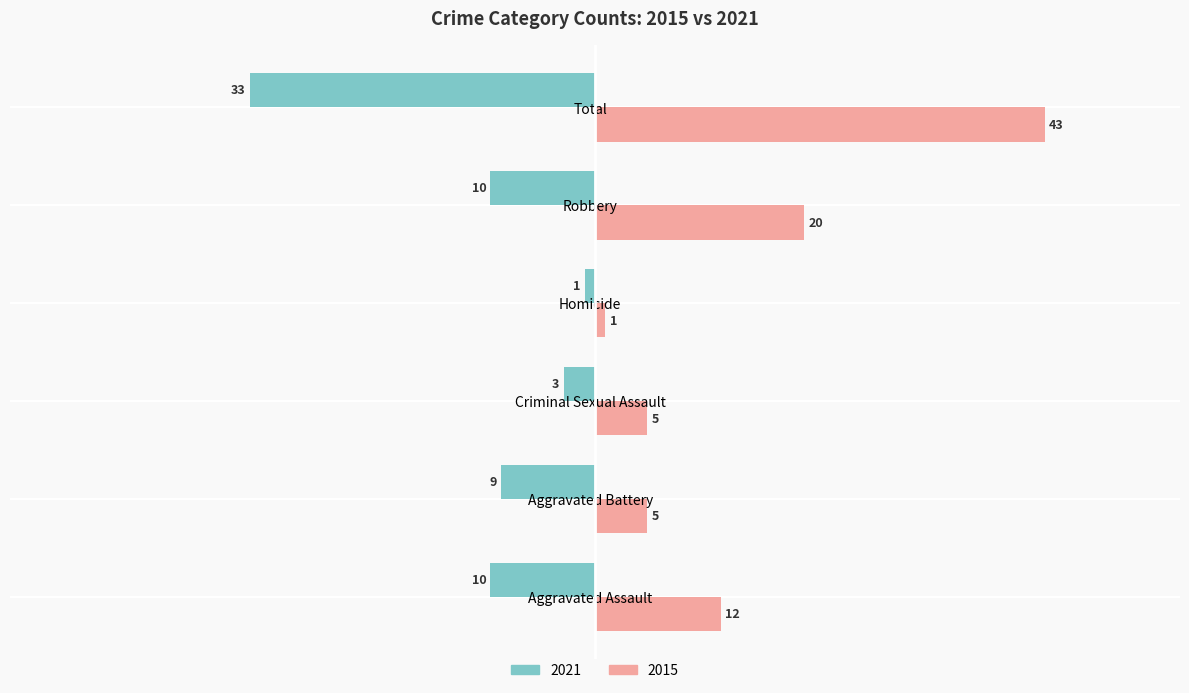

Rank the series at Aggravated Battery from lowest to highest value.

2021, 2015